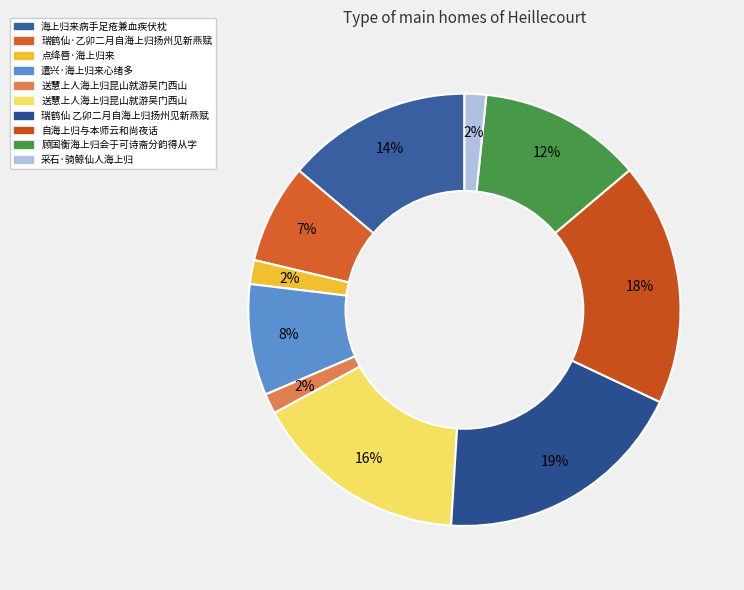

Is there a majority slice in this chart?

No